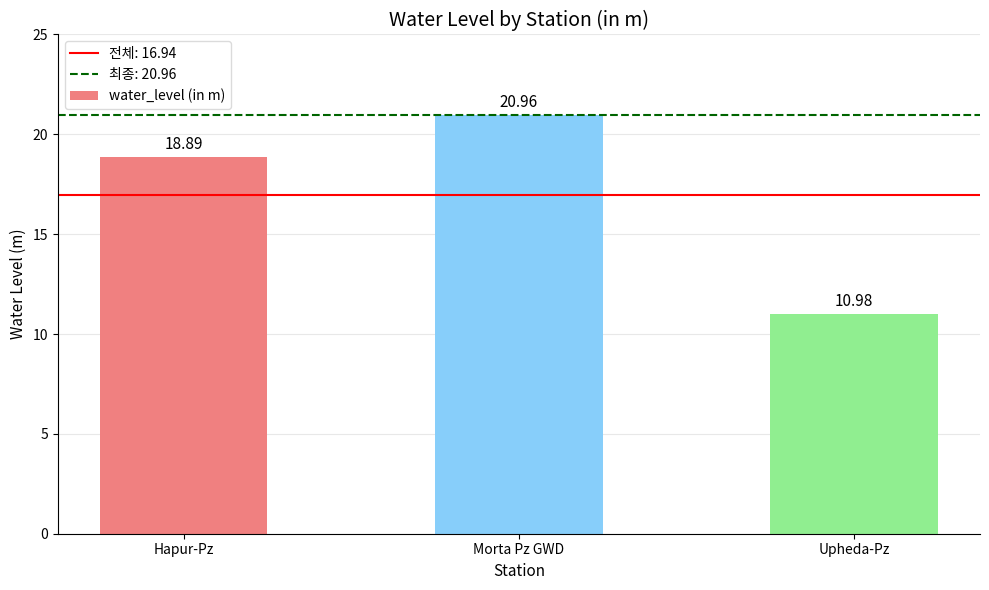

Reading right to left, what are all the values shown in this chart?

Upheda-Pz=11.0	Morta Pz GWD=21.0	Hapur-Pz=18.9